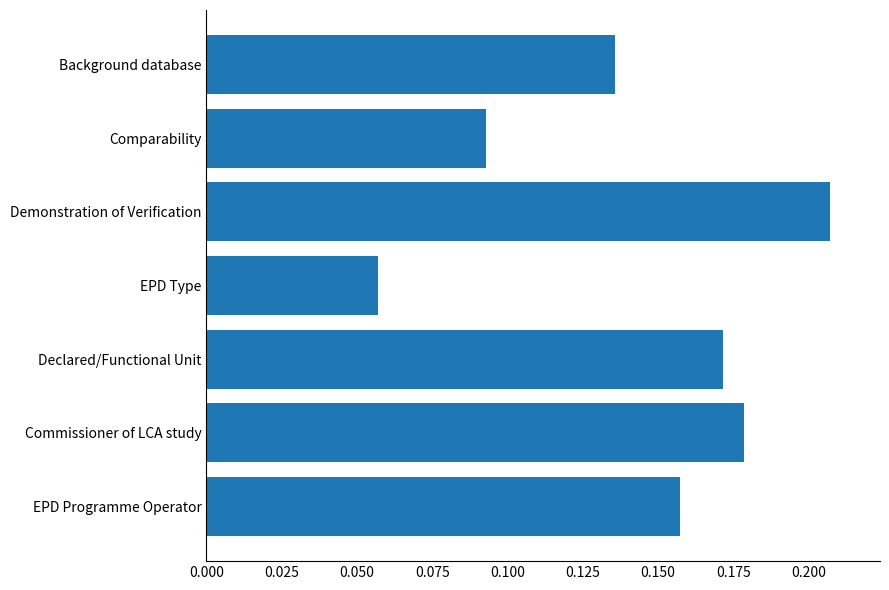

How many values are between 0 and 1?

7